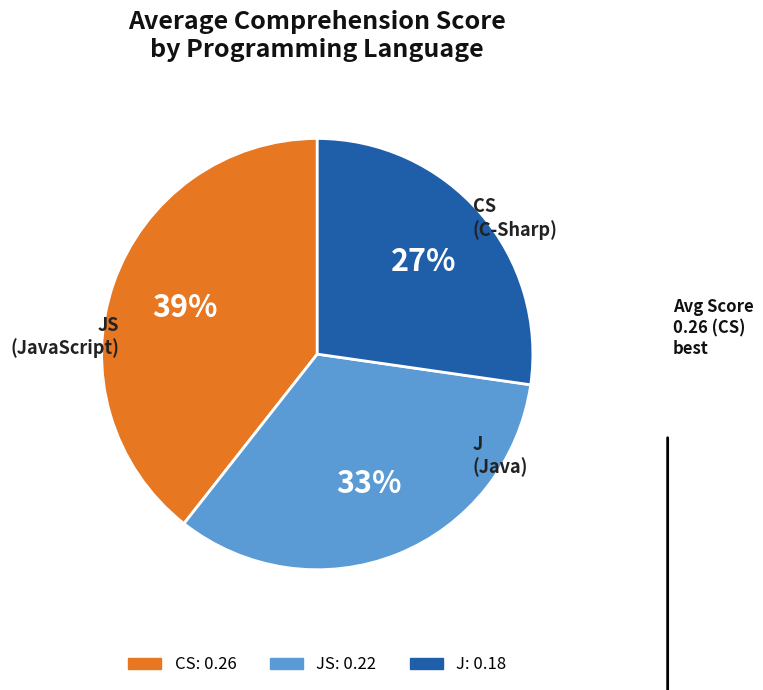

Is it true that J is 39% of the pie?

False